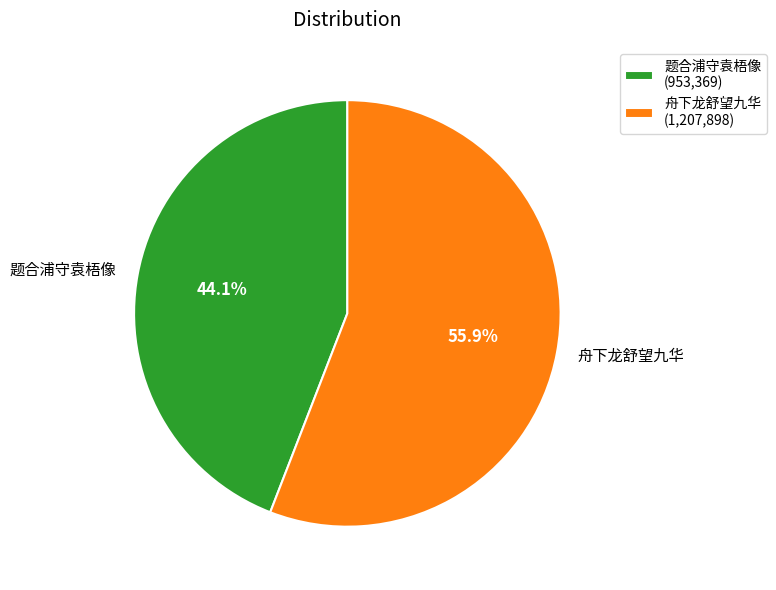

Is it true that 题合浦守袁梧像 is 44% of the pie?

True